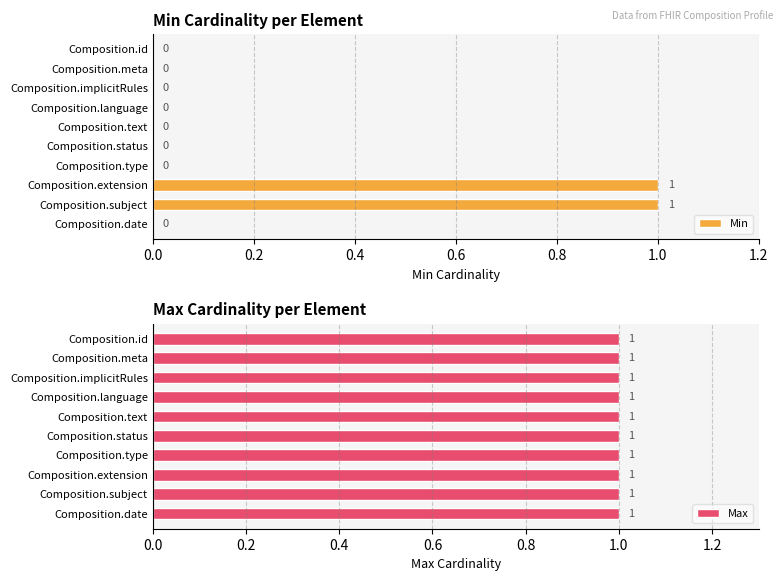

What is the sum of all Min values?

2